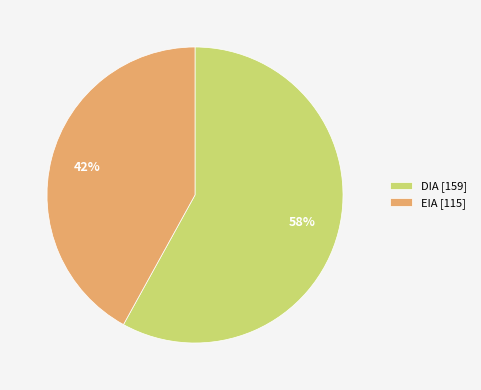

Which slice represents more than half of the pie?

DIA